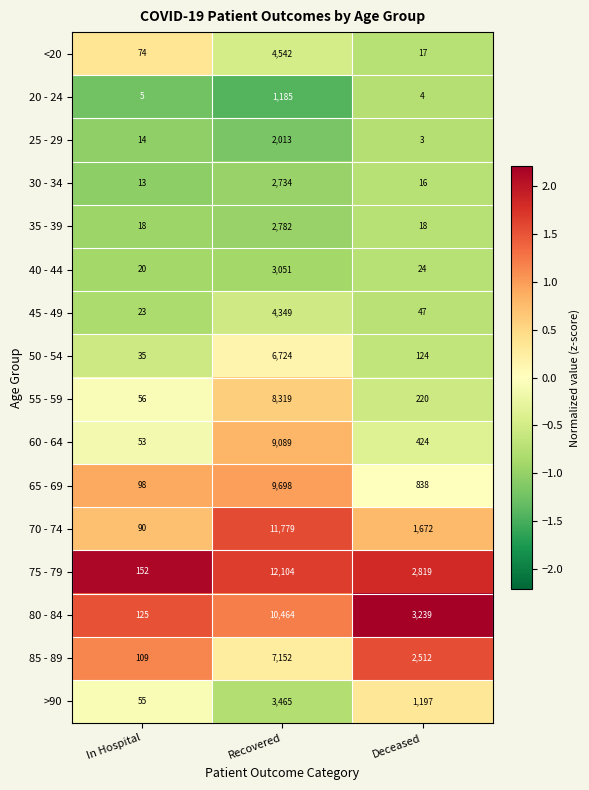

What is the minimum value shown in the chart?

3